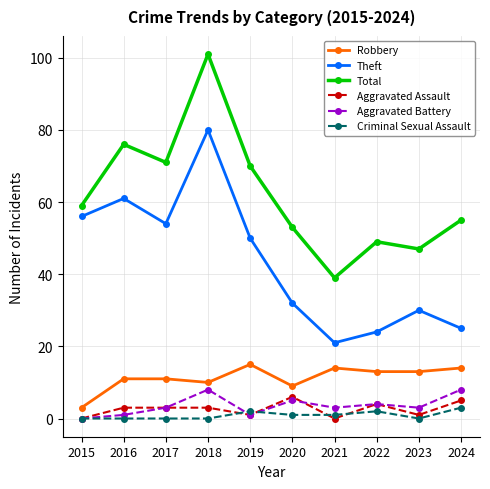

How many categories are shown in the chart?

10